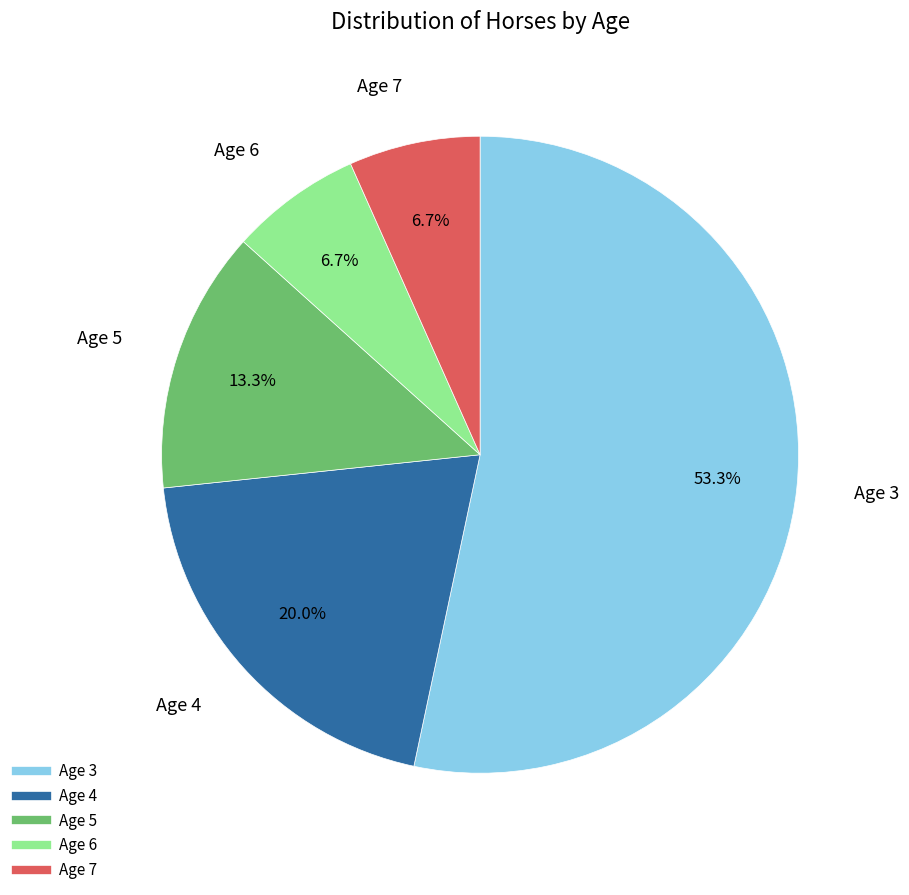

Which has a higher value, Age 3 or Age 6?

Age 3